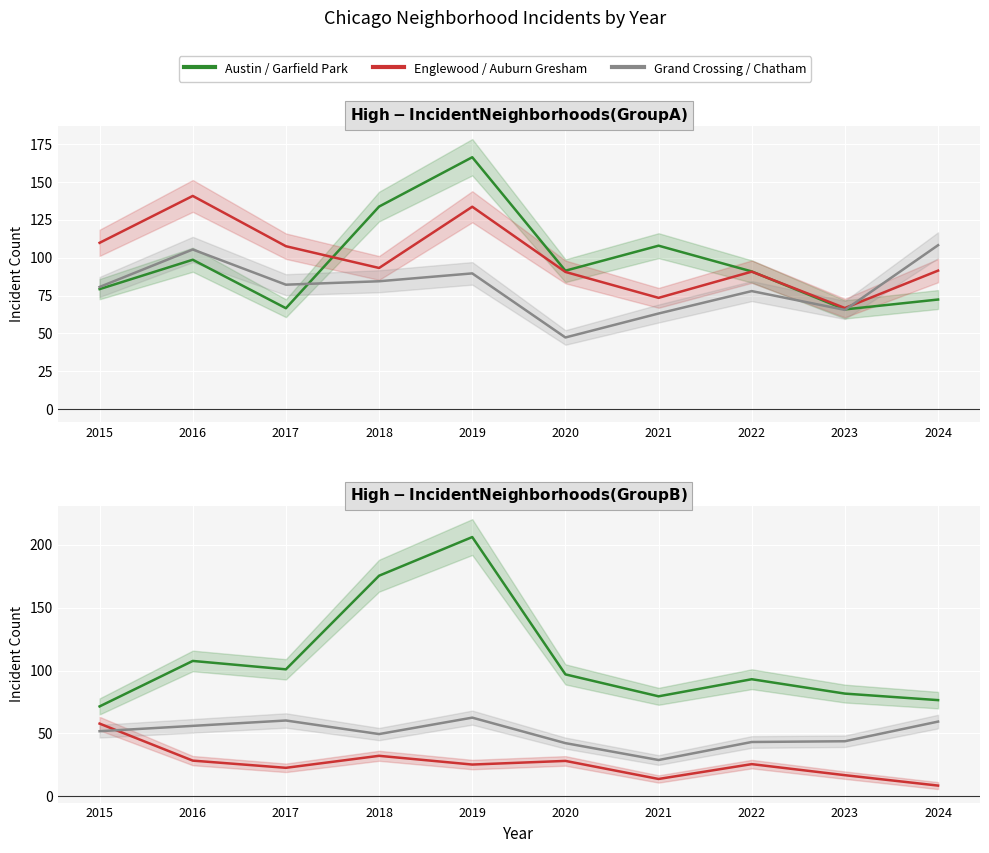

At which label does Chatham reach its peak?

2019